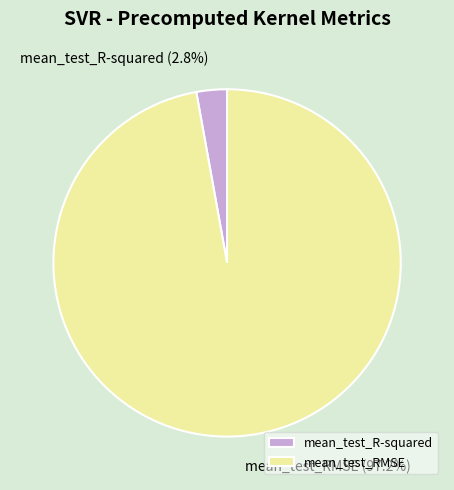

Is the sum of mean_test_RMSE and mean_test_R-squared greater than half?

Yes